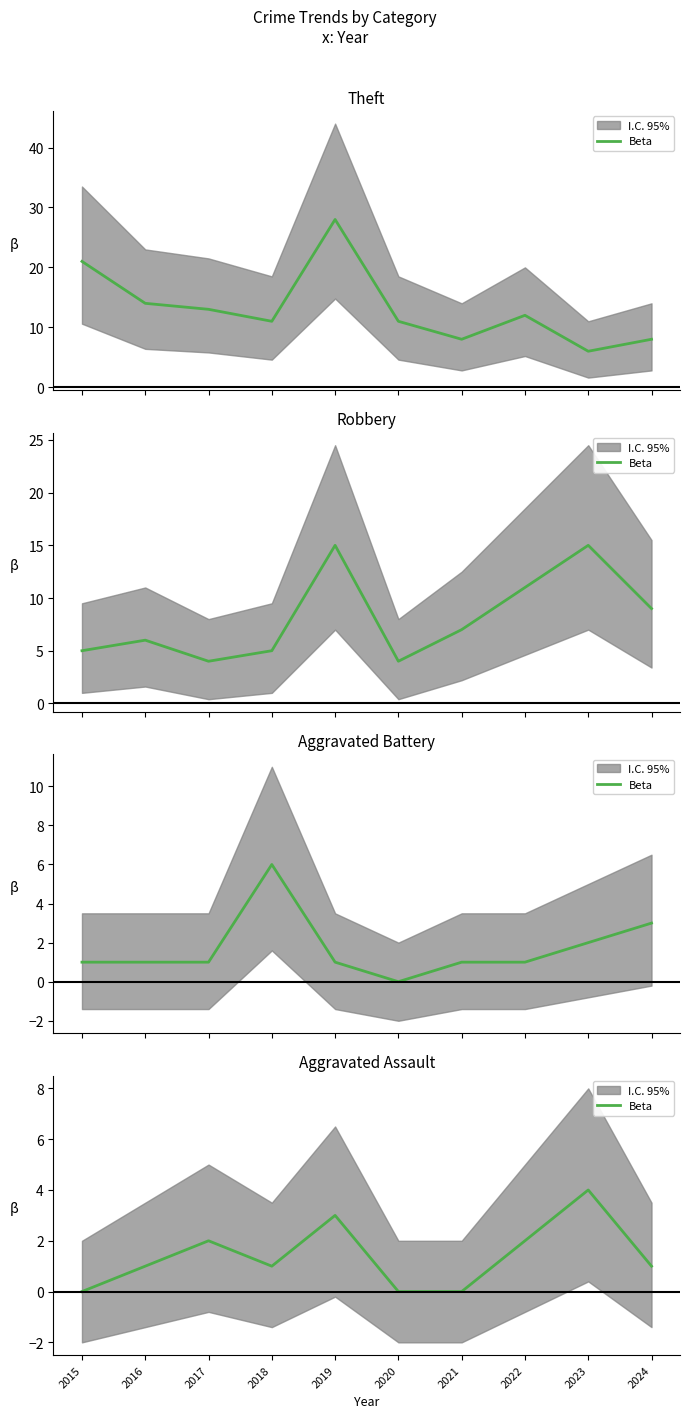

At which category does the chart reach its minimum across all series?

2015